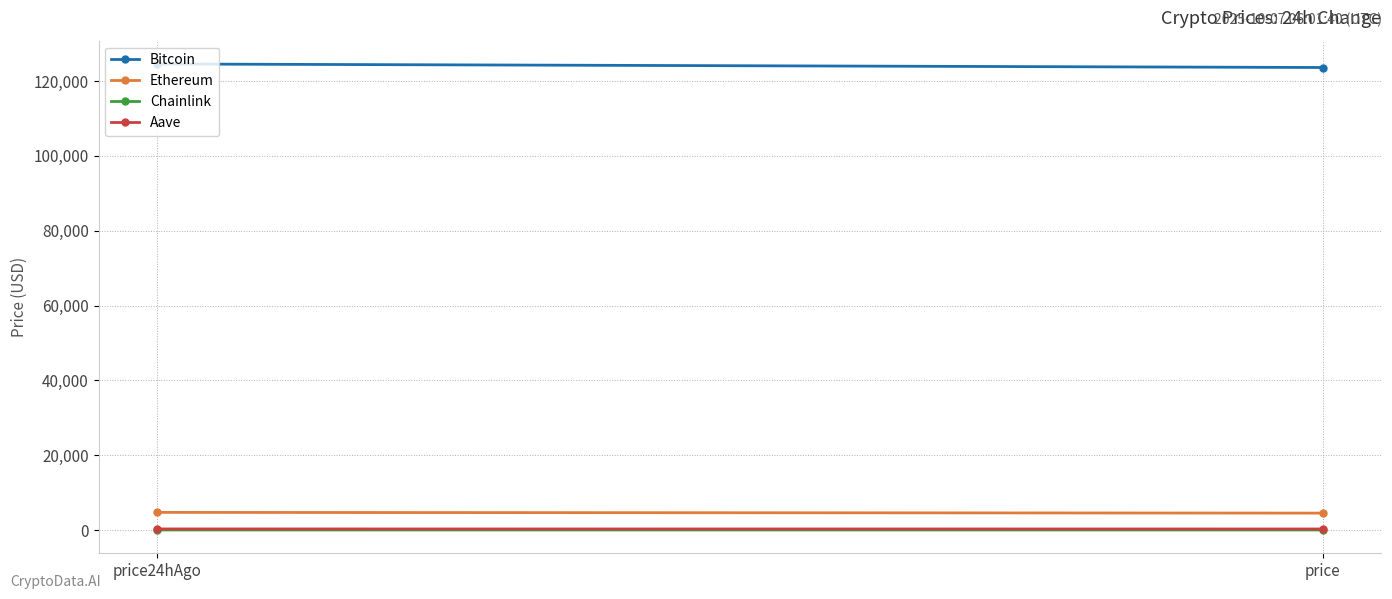

What is the maximum value for Chainlink?

23.5